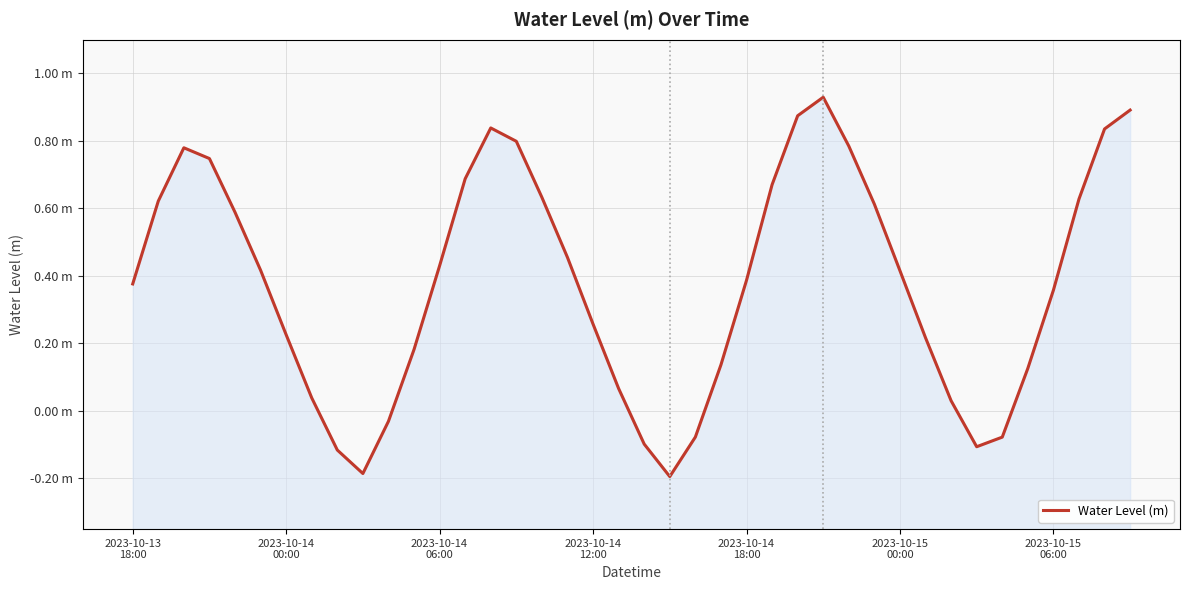

How many positive values are there?

32